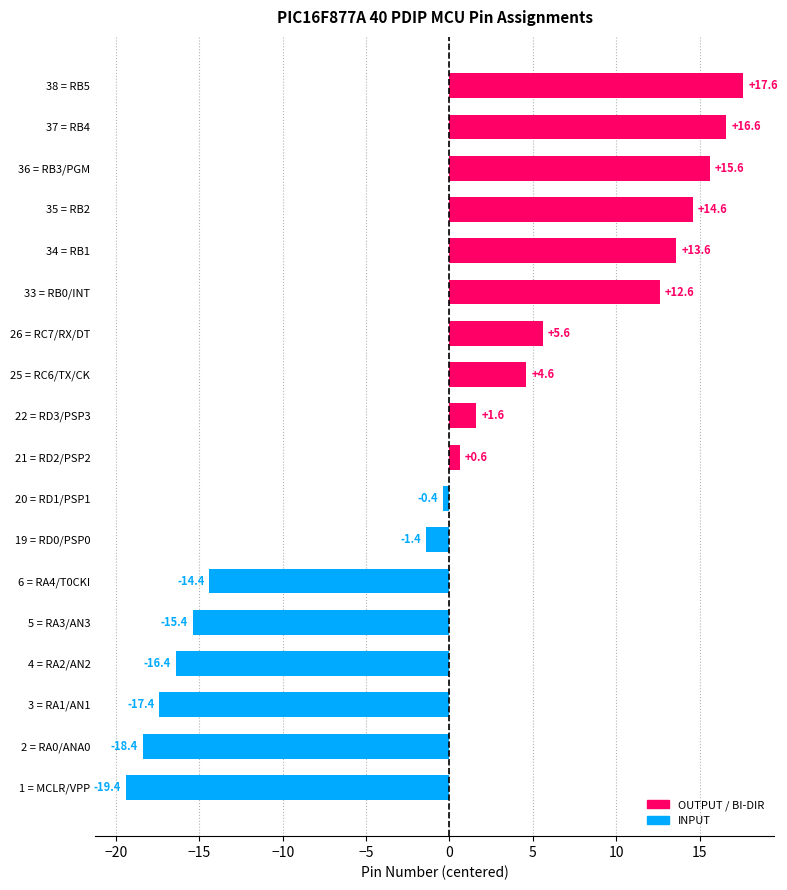

Which category has the highest value across all series?

38 = RB5